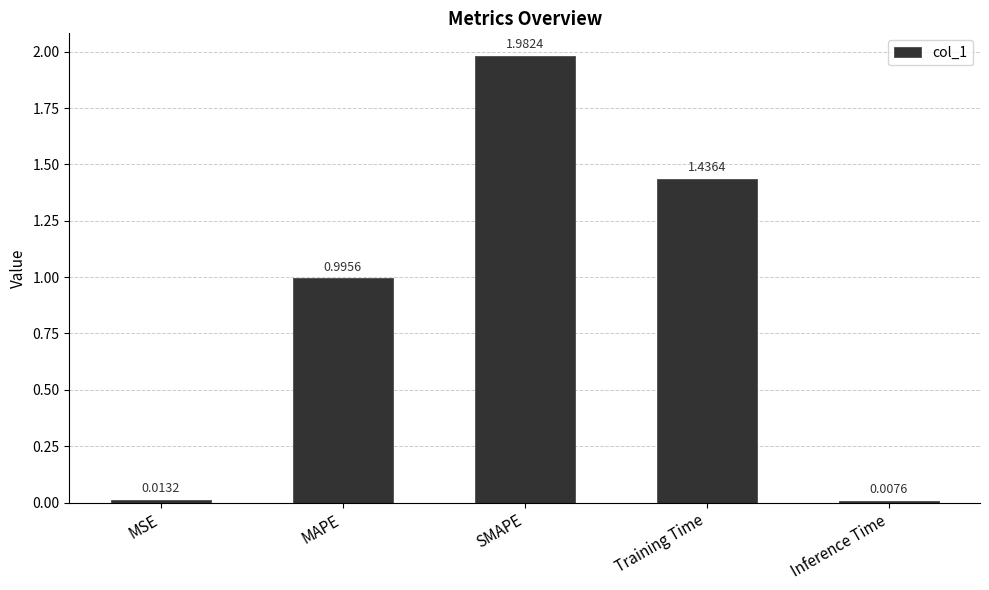

Which category has the highest value across all series?

SMAPE